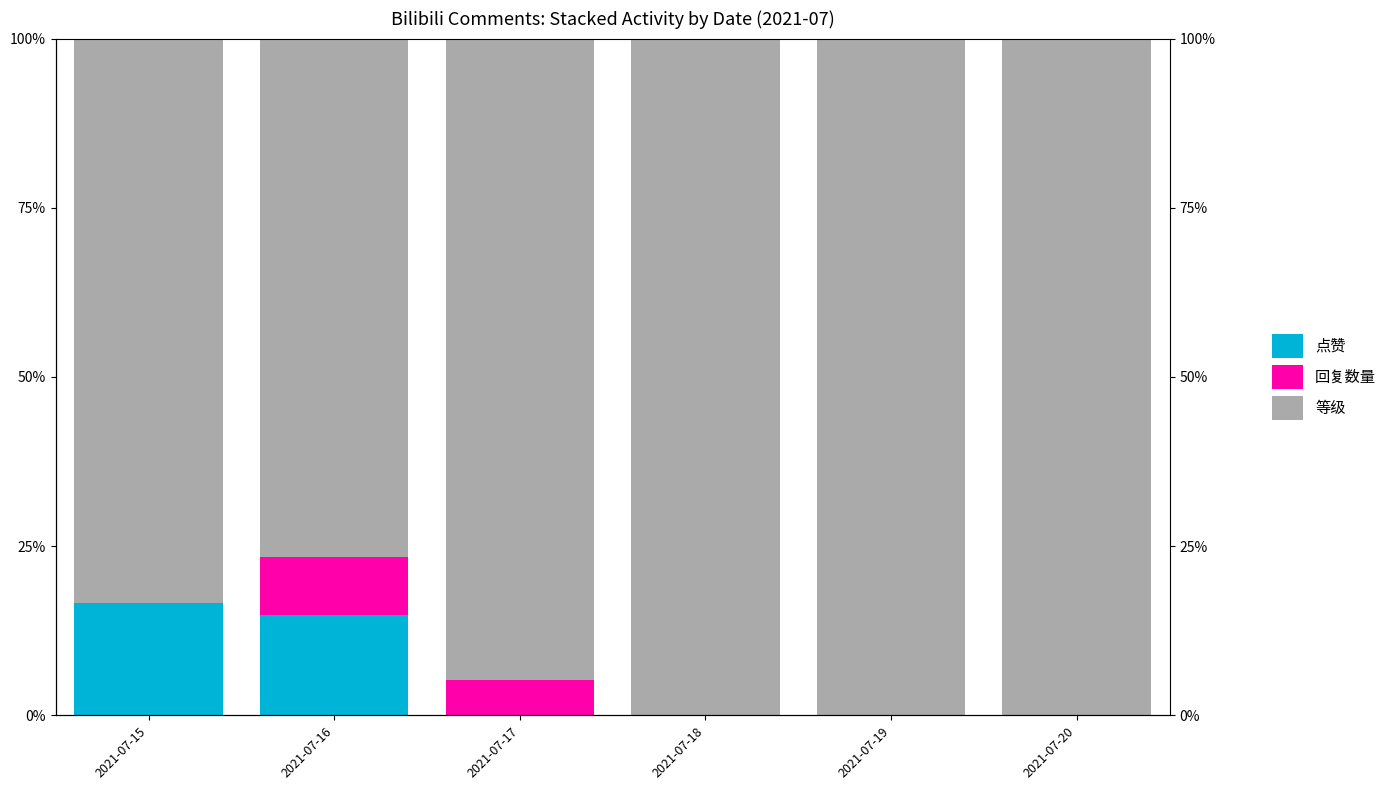

What are all the series names shown in the legend?

点赞, 回复数量, 等级